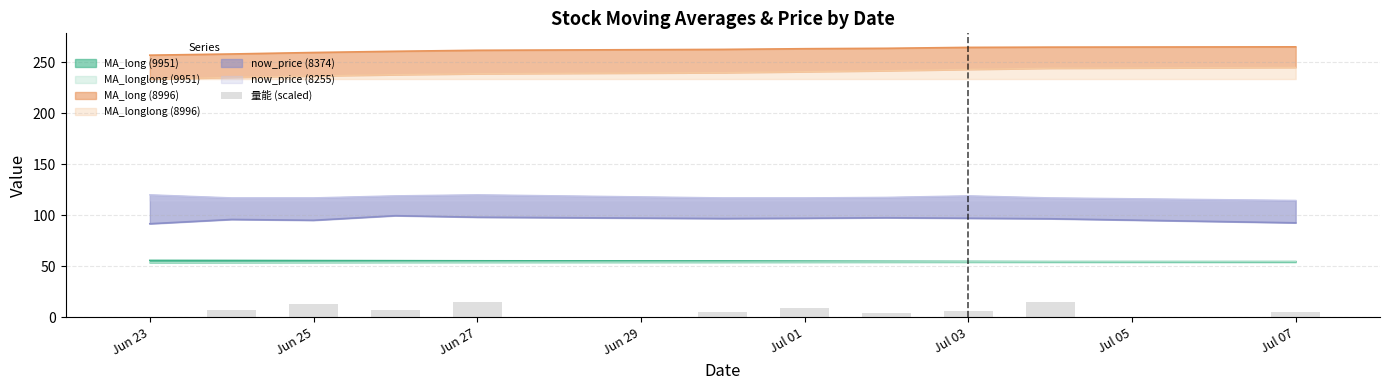

What is the ratio of the value at Jul 05 to the value at Jul 07?

2.0